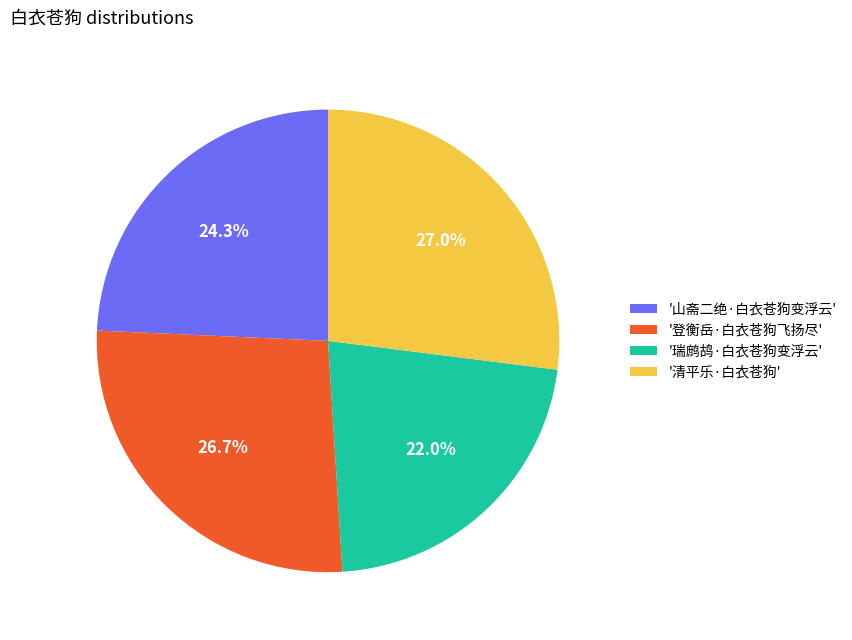

Is there any slice that represents more than half of the pie?

No